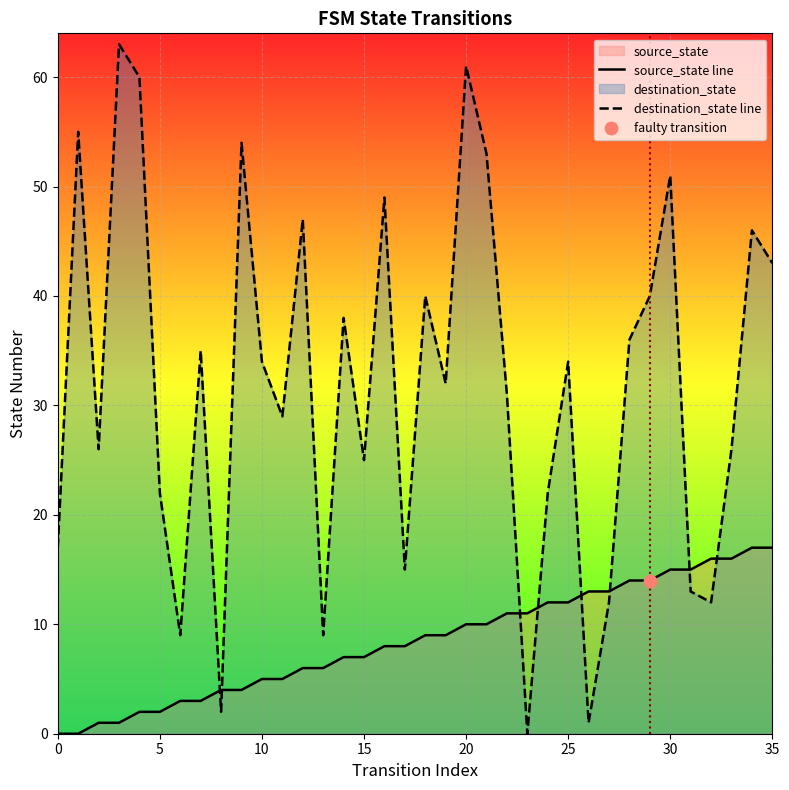

At how many categories does at least one series exceed 15?

28